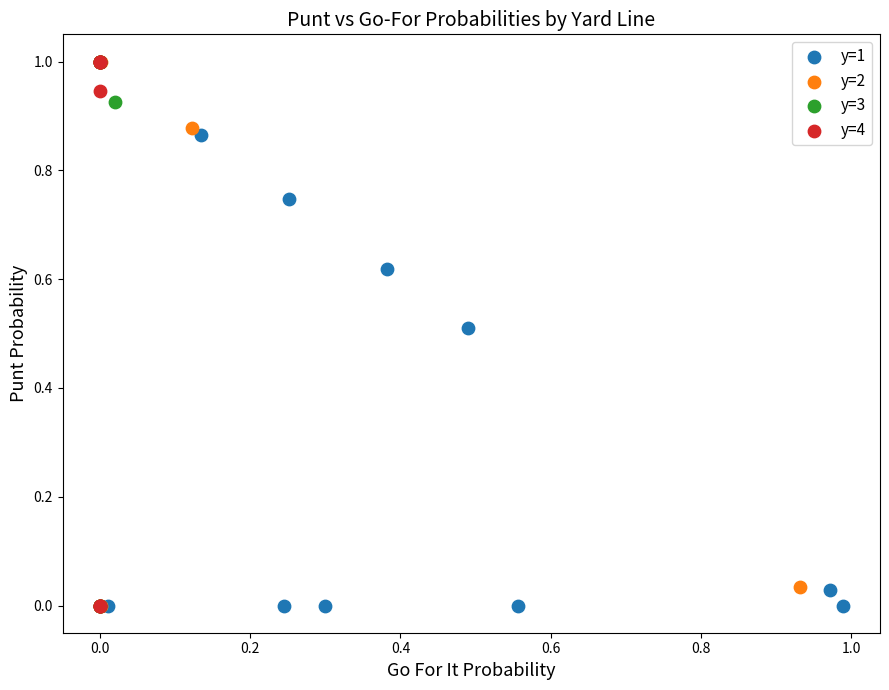

What are all the series names shown in the legend?

y=1, y=2, y=3, y=4